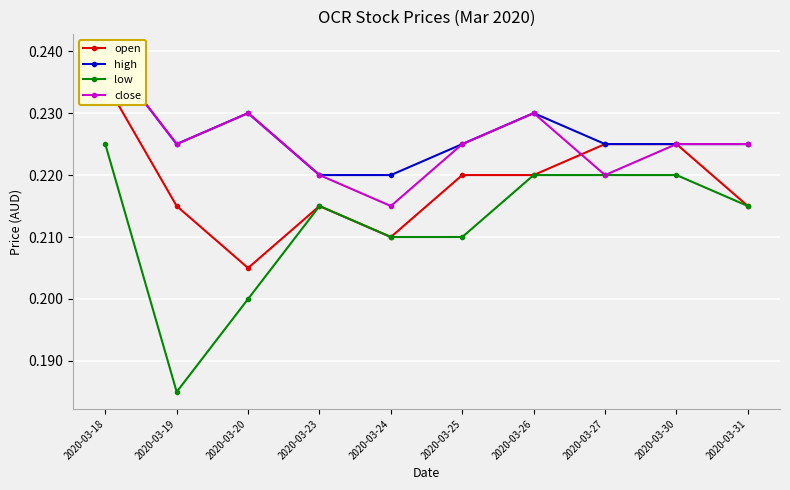

True or false: open and low cross at least once.

False